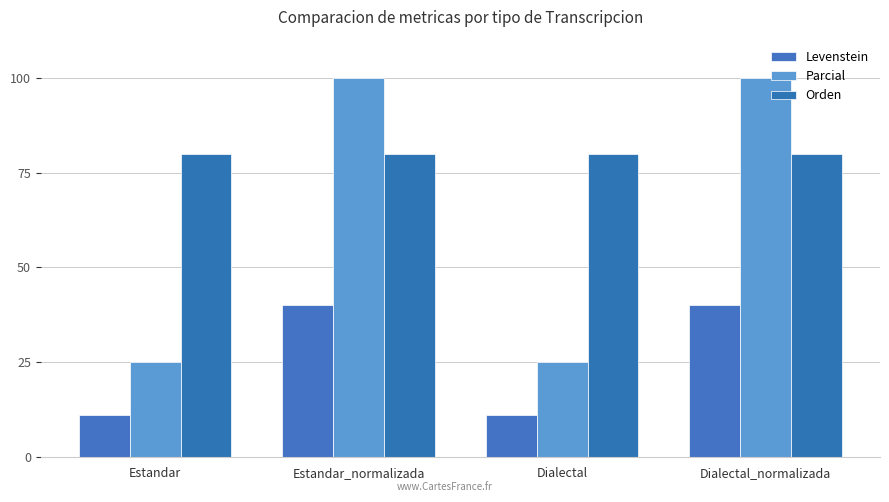

How many groups of bars are there?

4